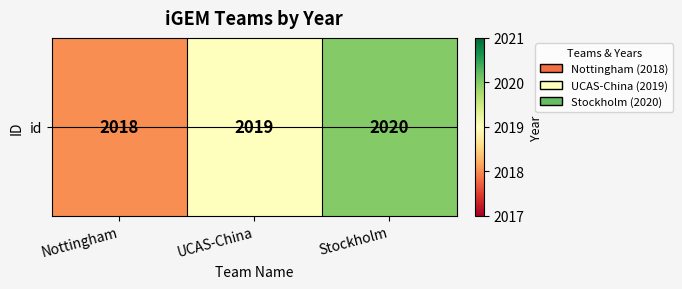

How many data points does each series have?

3